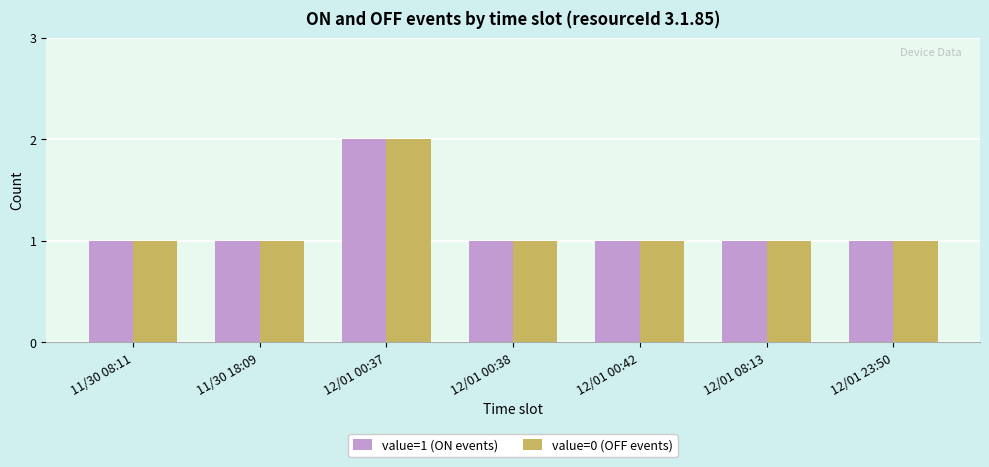

What is the highest value of the value=0 (OFF events) series?

2